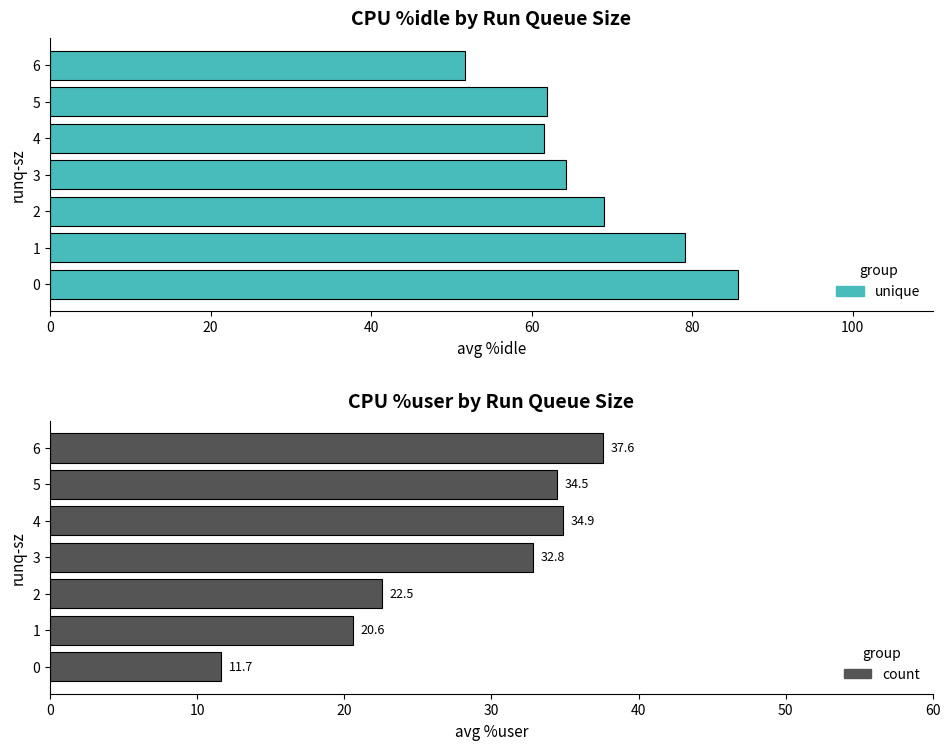

Between 4 and 6, which series saw the biggest shift?

%idle